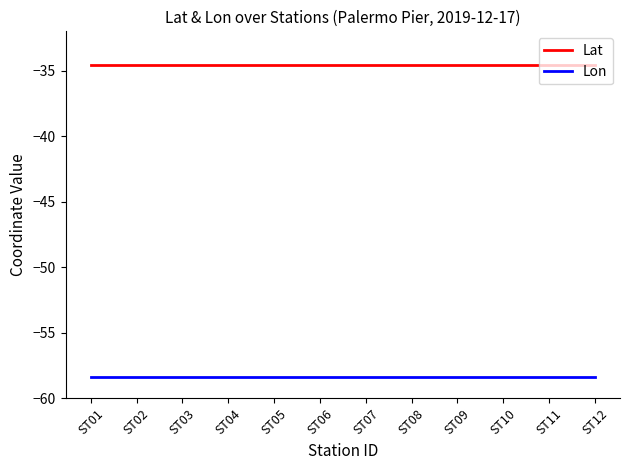

True or false: Lat and Lon intersect in this chart.

False